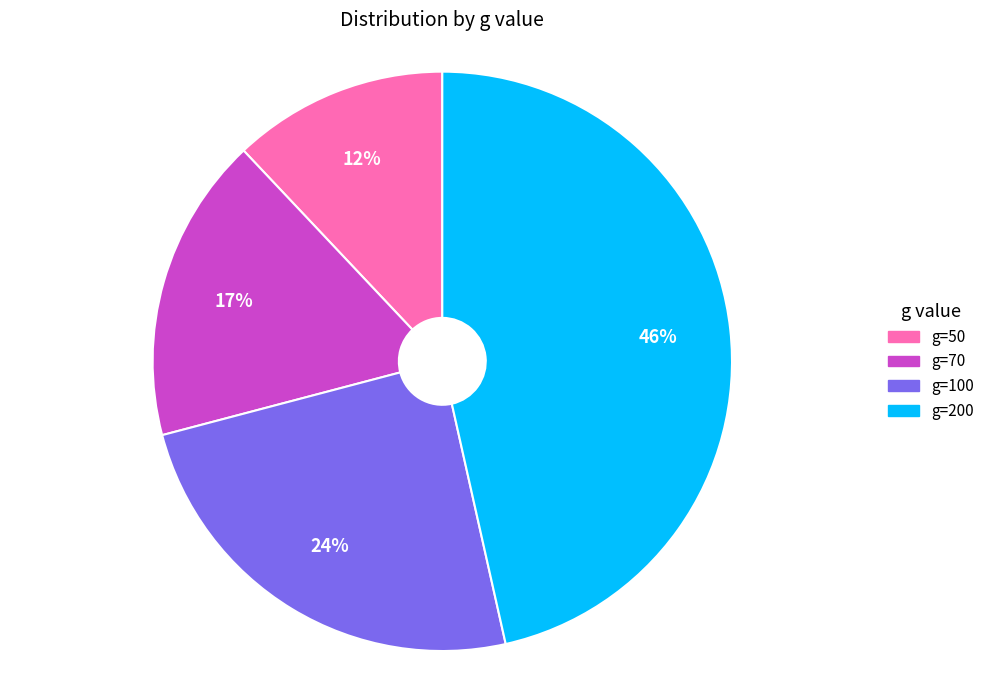

To the nearest percent, what is the difference between the largest and smallest slice percentages?

34%